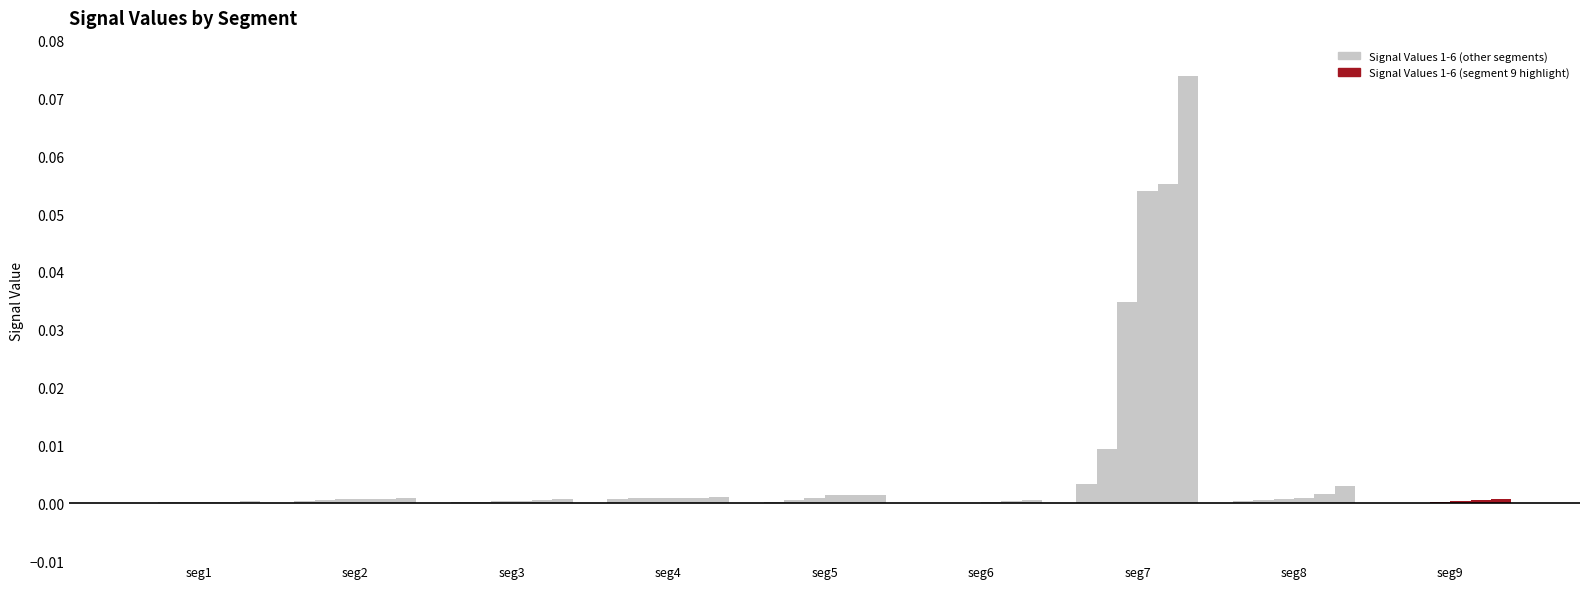

Between seg2 and seg8, which is larger?

seg2